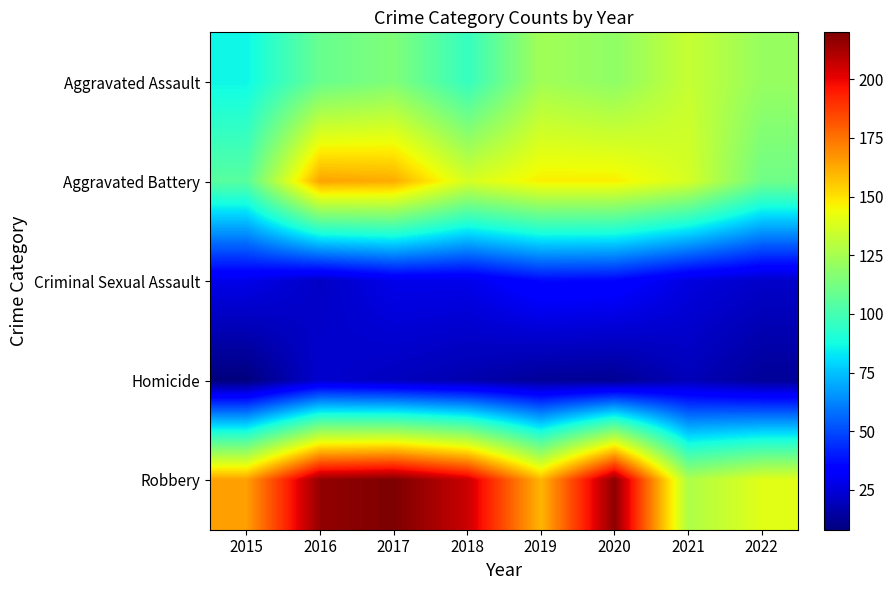

At which category is the sum across all series the highest?

2017